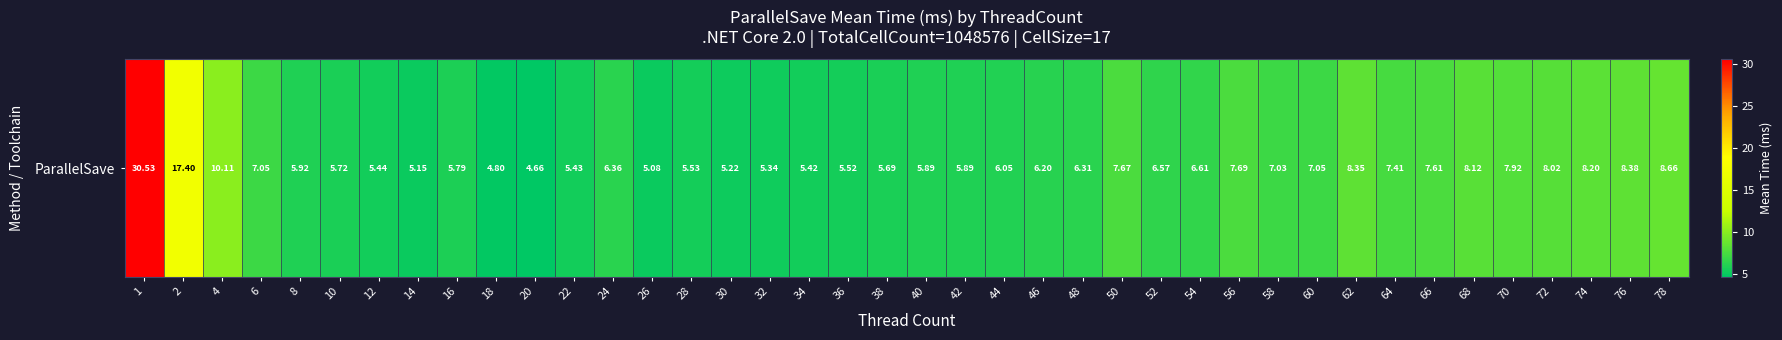

What is the change in value from 14 to 62?

+3.2